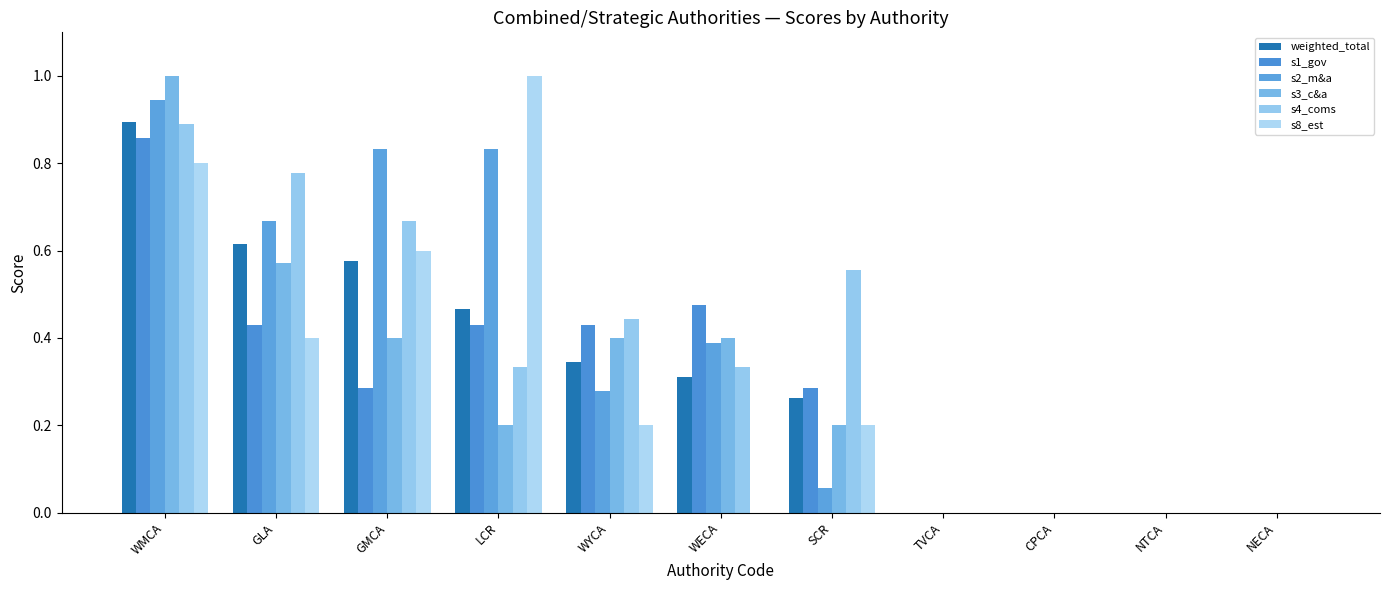

What is the difference between the maximum and second lowest values in the weighted_total series?

0.9